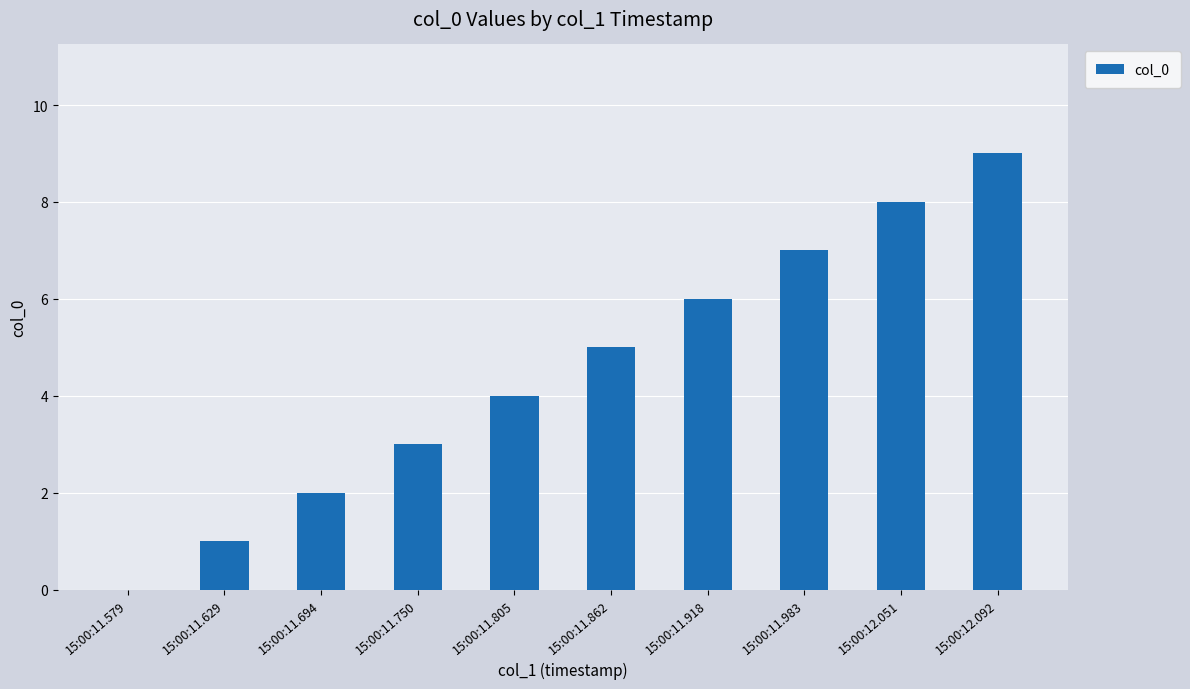

What is the sum of the values at 15:00:11.579 and 15:00:11.629?

1